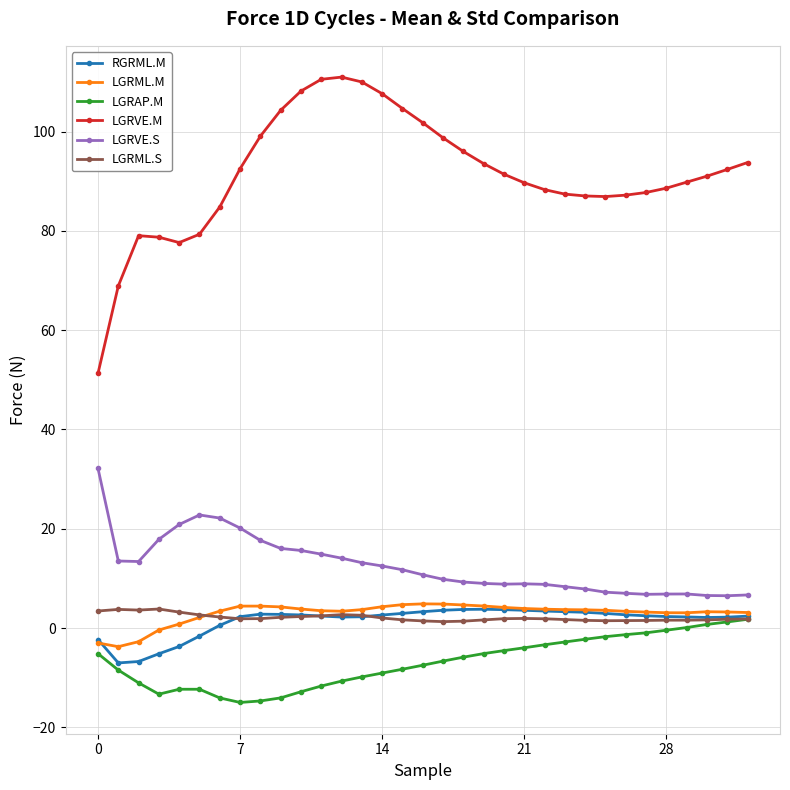

True or false: LGRVE.S has more than 0 points higher than both neighbors.

True